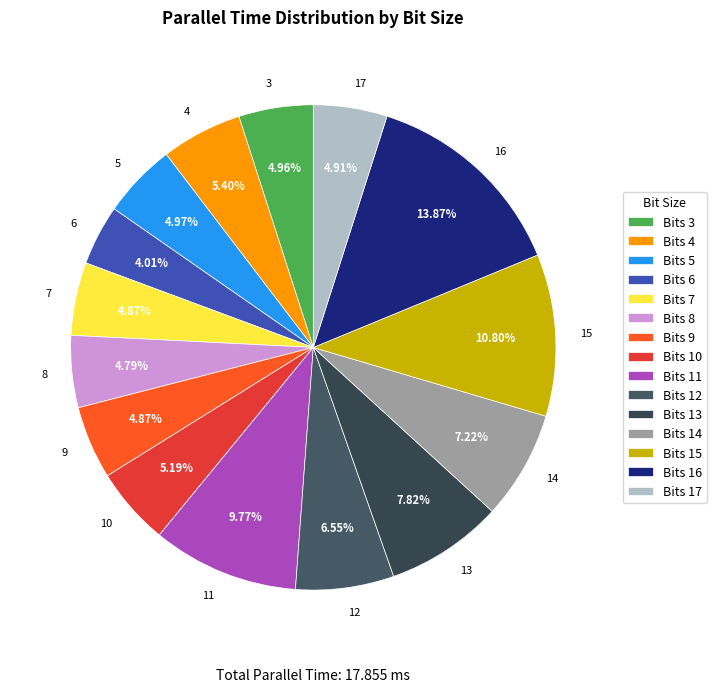

Which has a higher value, 4 or 15?

15